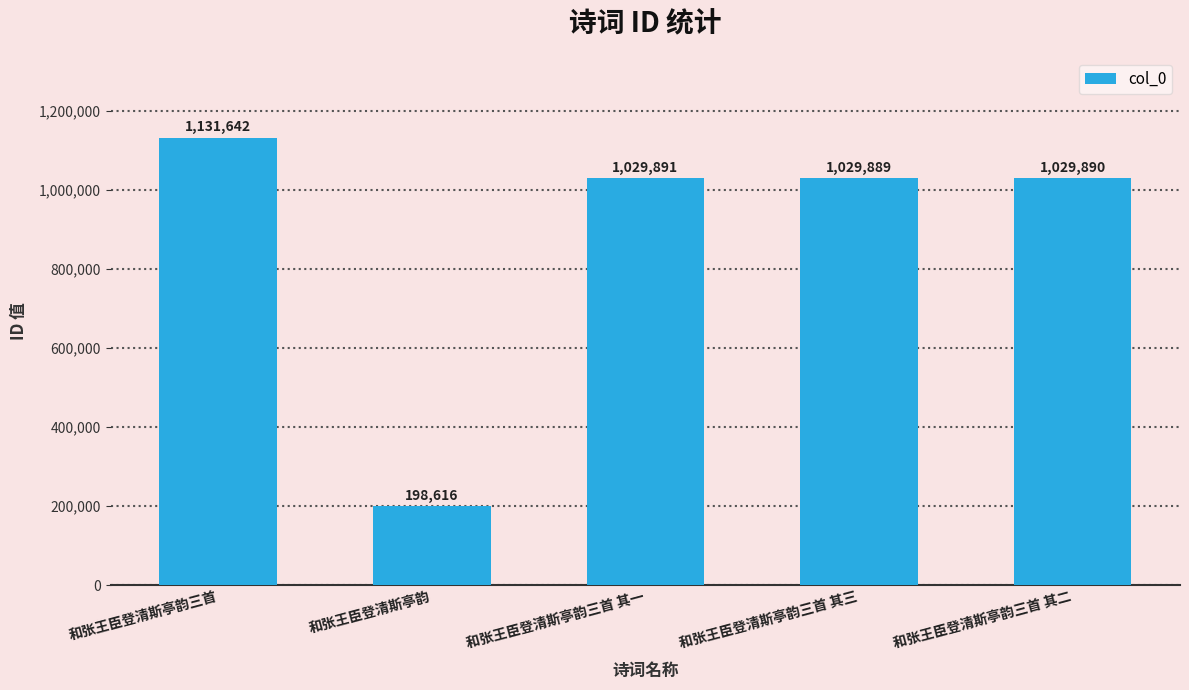

What is the label of the 2nd bar from the left?

和张王臣登清斯亭韵